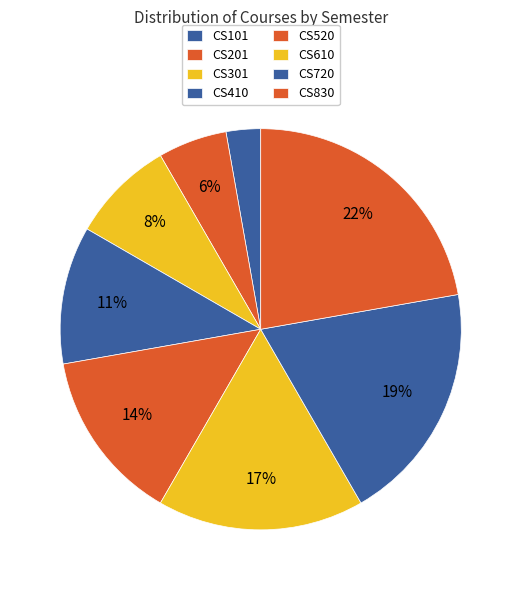

Does CS520 represent more than half of the total?

No